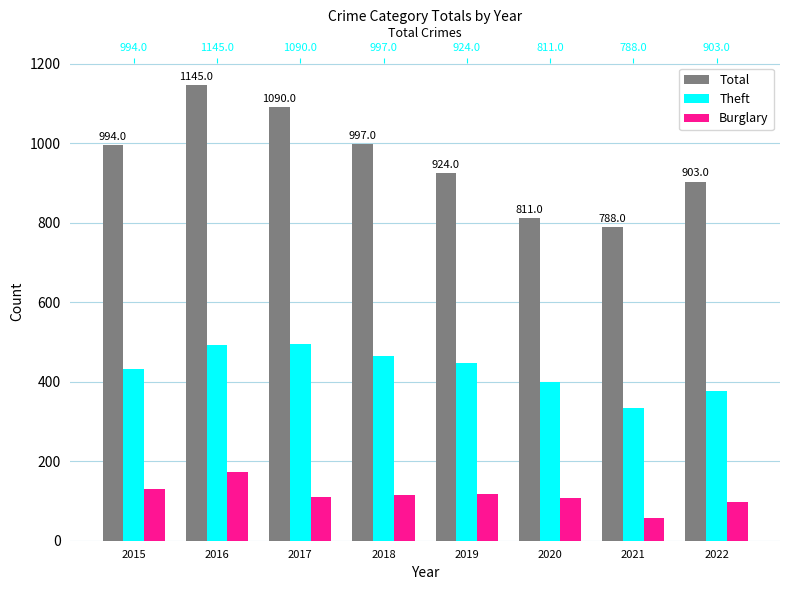

What is the total value across all series at 2016?

1809